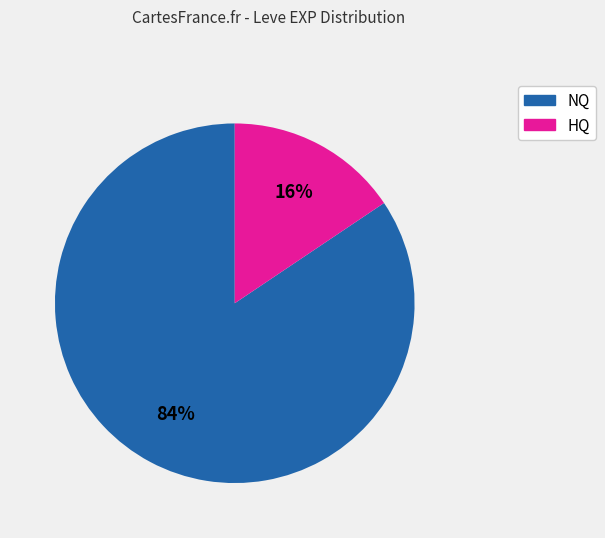

To the nearest percent, what is the average slice percentage?

50%